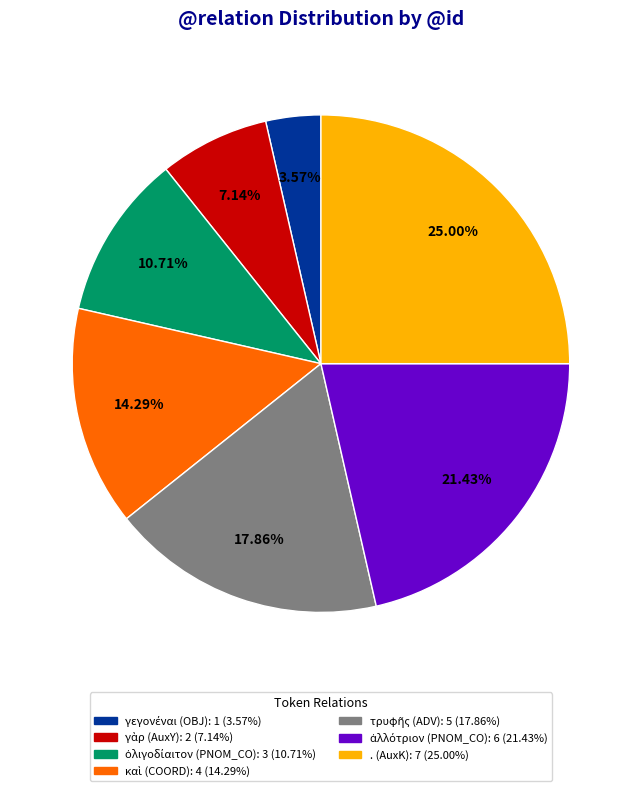

Is there a majority slice in this chart?

No